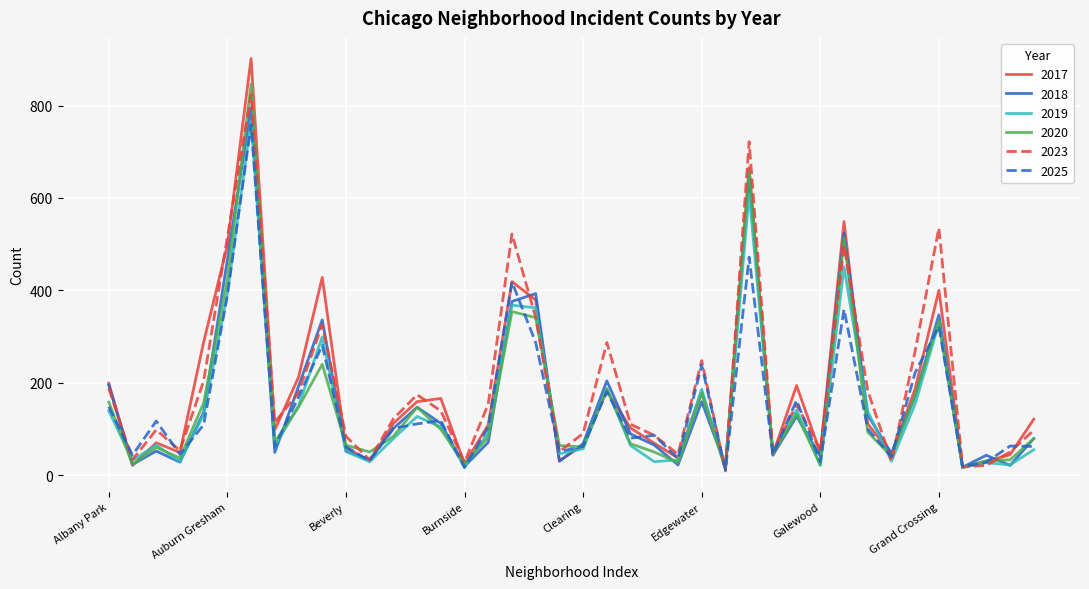

What are all the series names shown in the legend?

2017, 2018, 2019, 2020, 2023, 2025